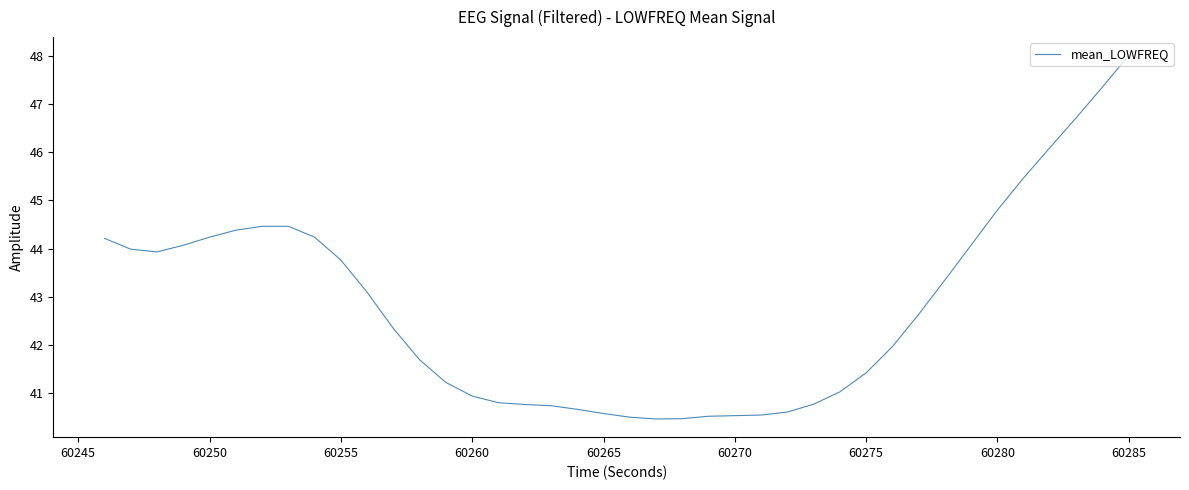

What is the minimum value shown in the chart?

40.5